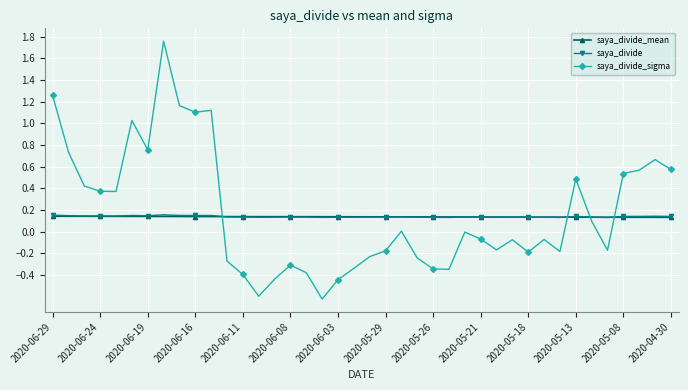

What is the minimum value for saya_divide_sigma?

-0.6